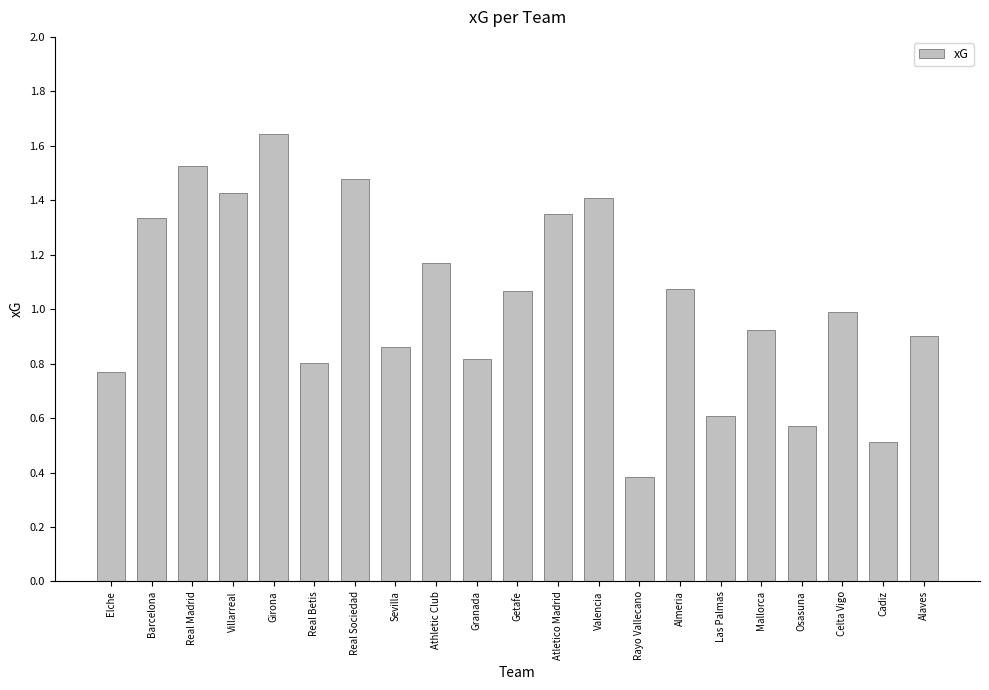

What is the average value?

1.0